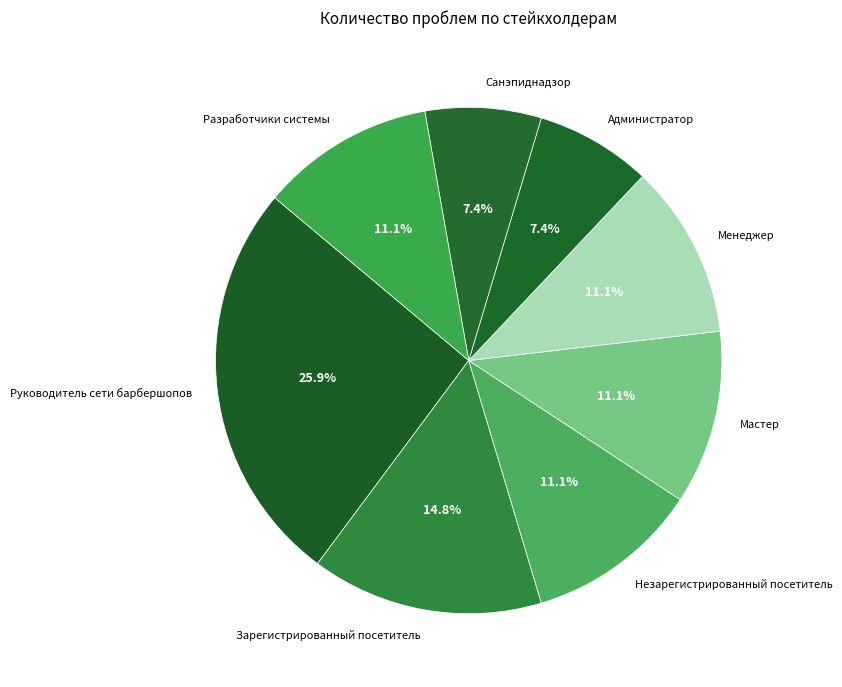

Between Зарегистрированный посетитель and Руководитель сети барбершопов, which is larger?

Руководитель сети барбершопов